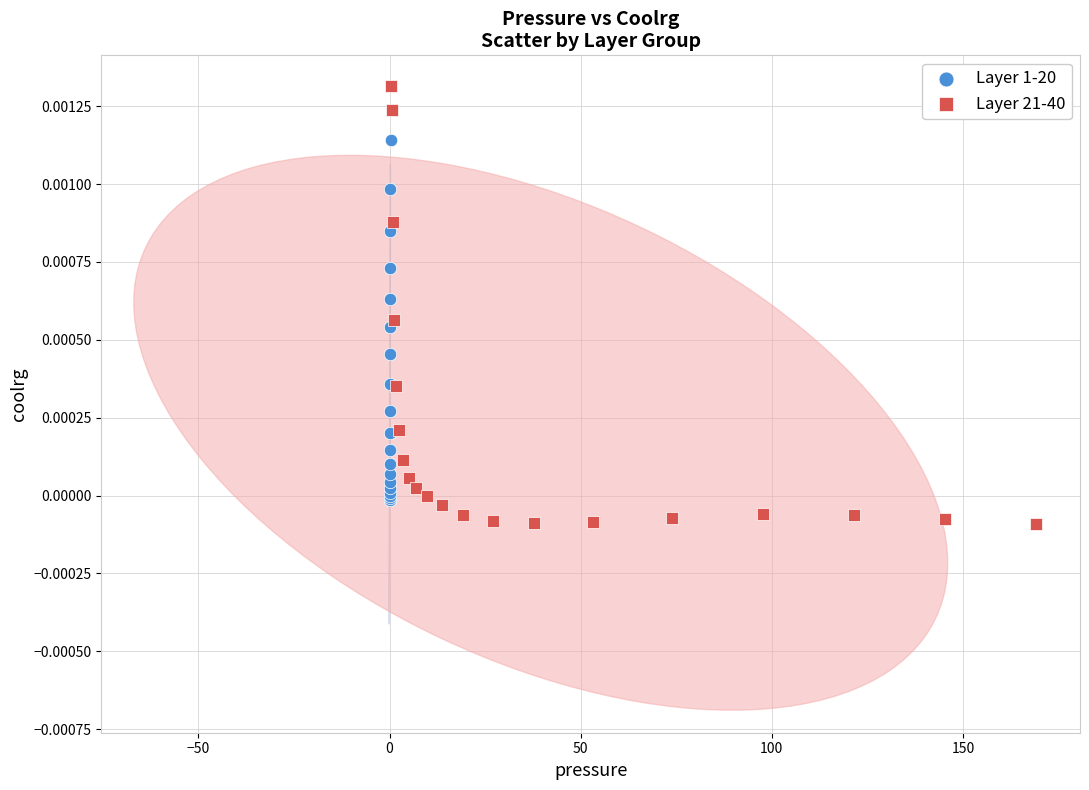

What are all the series names shown in the legend?

Layer 1-20, Layer 21-40